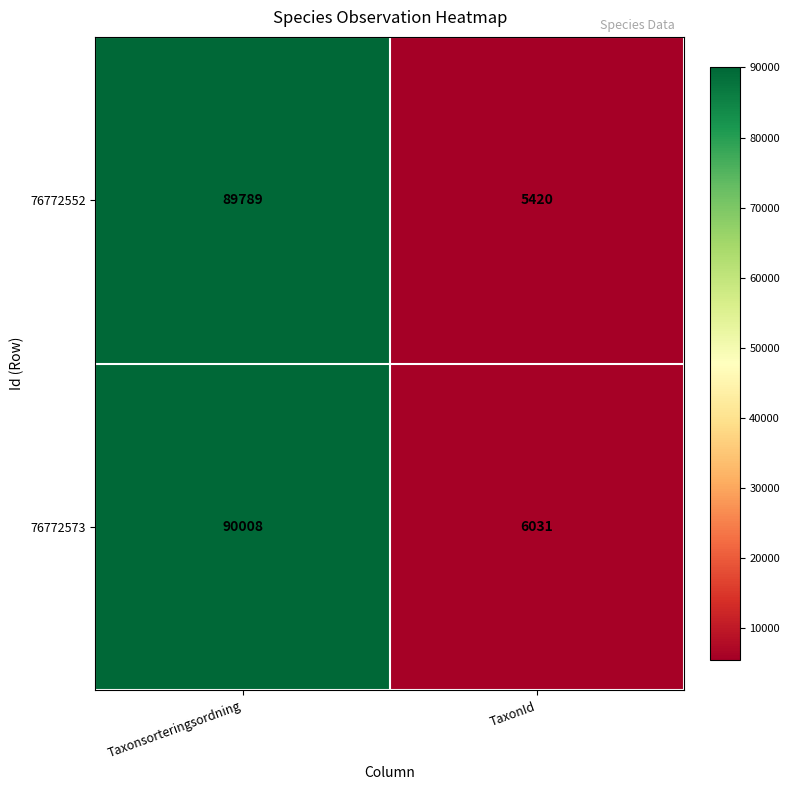

How many distinct data groups are displayed?

2